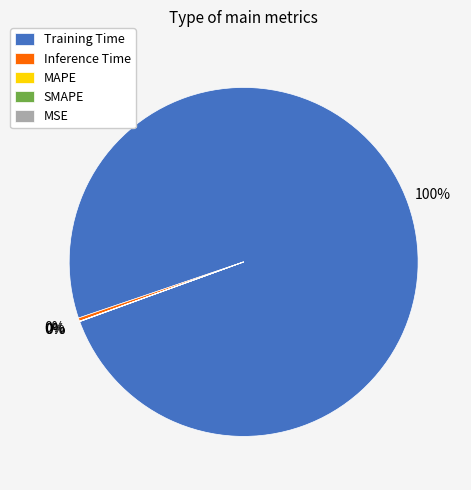

The Inference Time slice represents 0% of the pie. True or false?

True